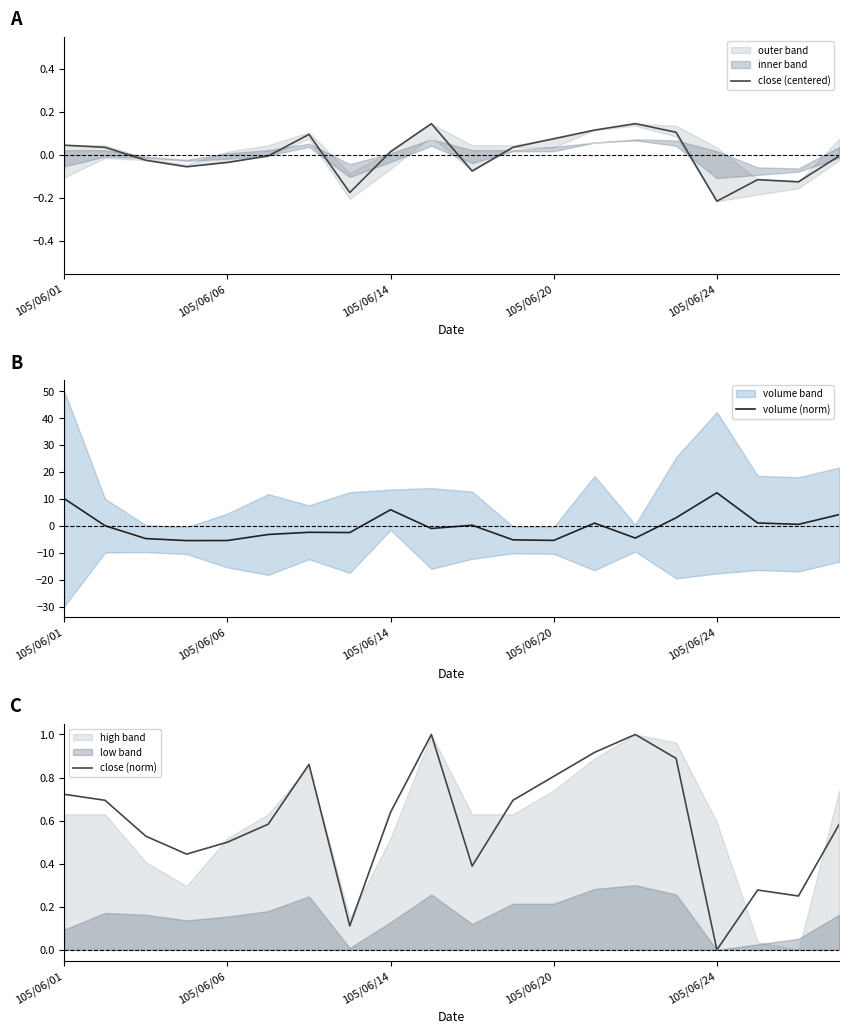

Does the chart display data point markers on the line(s)?

No